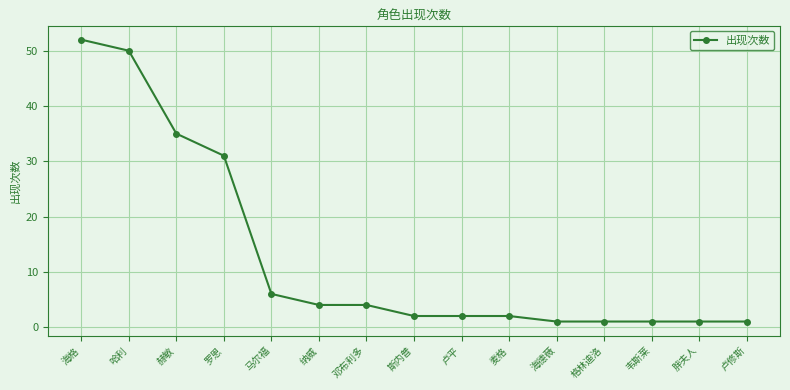

Approximately how many times larger is the value at 麦格 compared to 马尔福?

0.3